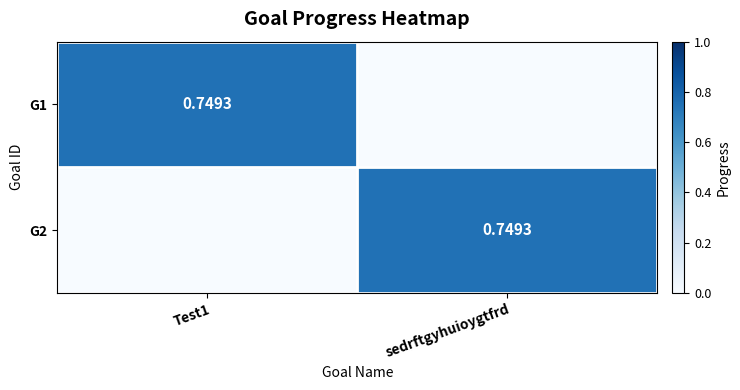

Is the value of G1 at sedrftgyhuioygtfrd greater than the value of G2 at sedrftgyhuioygtfrd?

No